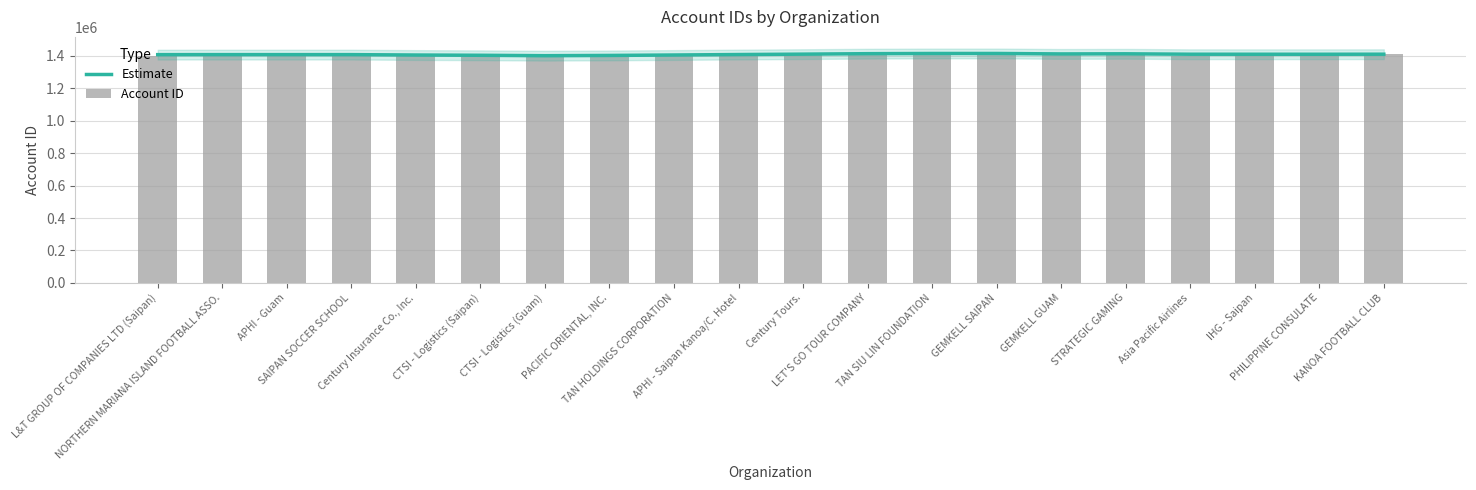

At L&T GROUP OF COMPANIES LTD (Saipan), list the series in order from smallest to largest.

Account ID, Estimate